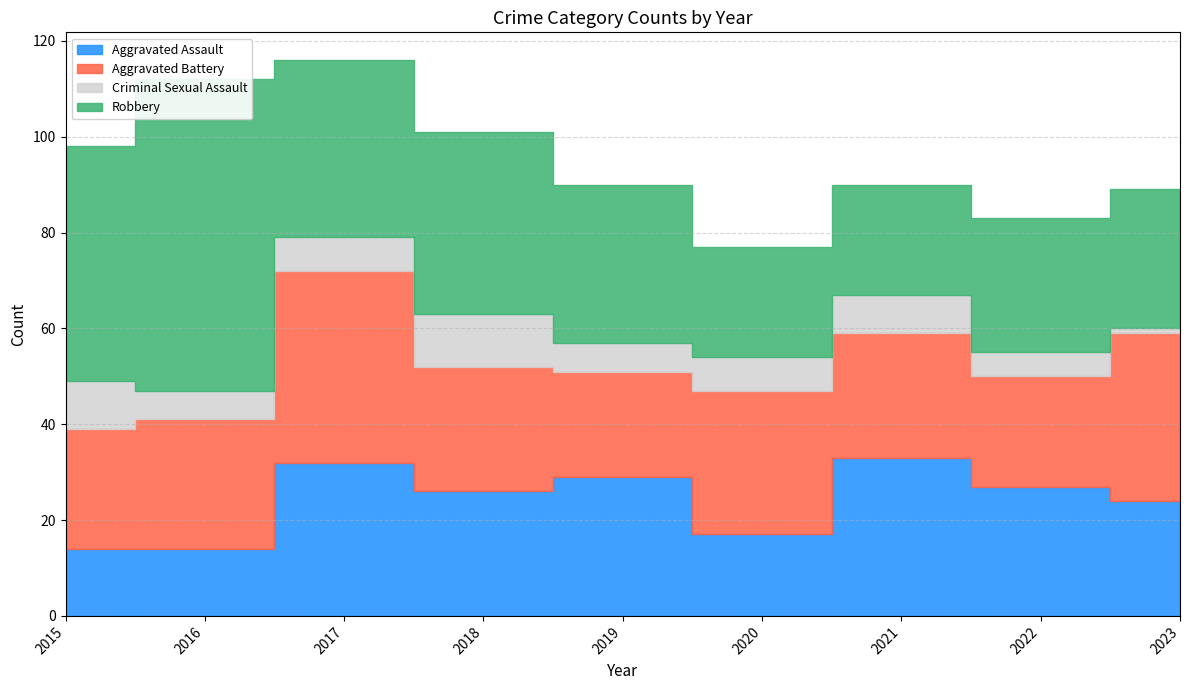

Is it true that Aggravated Battery equals 40 at 2017?

True